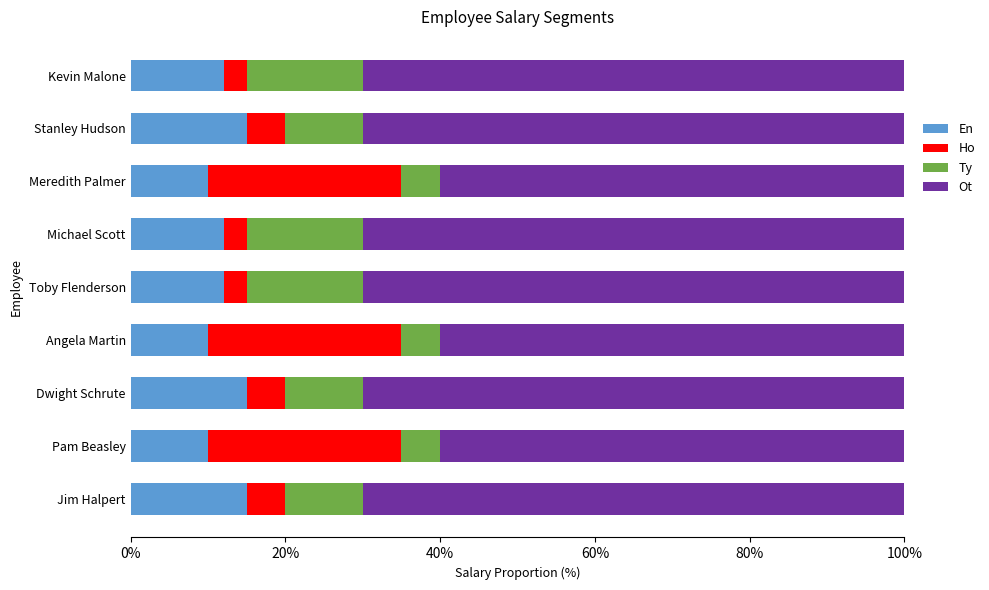

What is the sum of all En values?

111